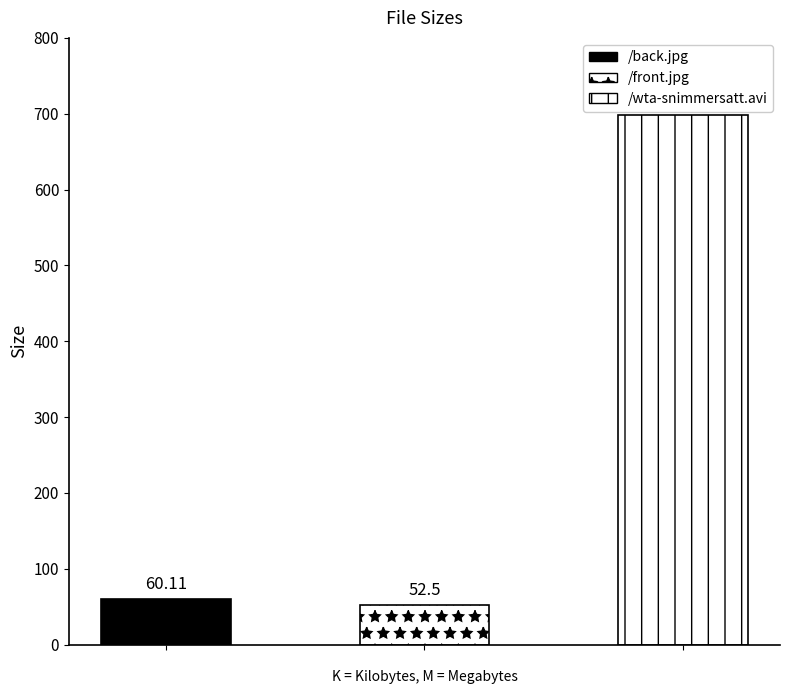

Where is the data nearest to the value 375?

/back.jpg